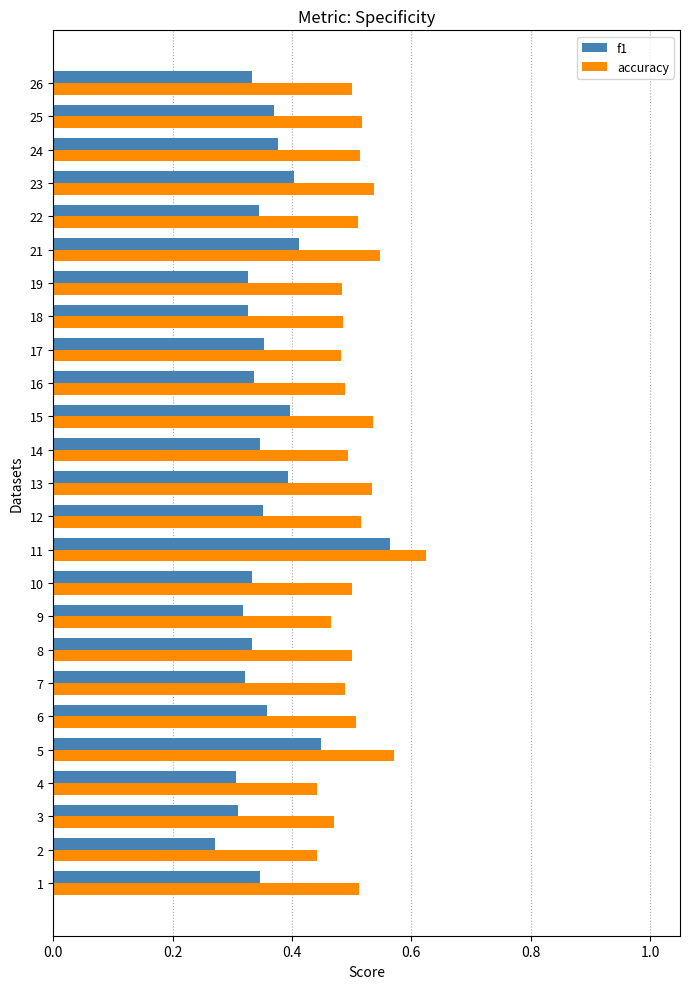

At which label does accuracy reach its peak?

11